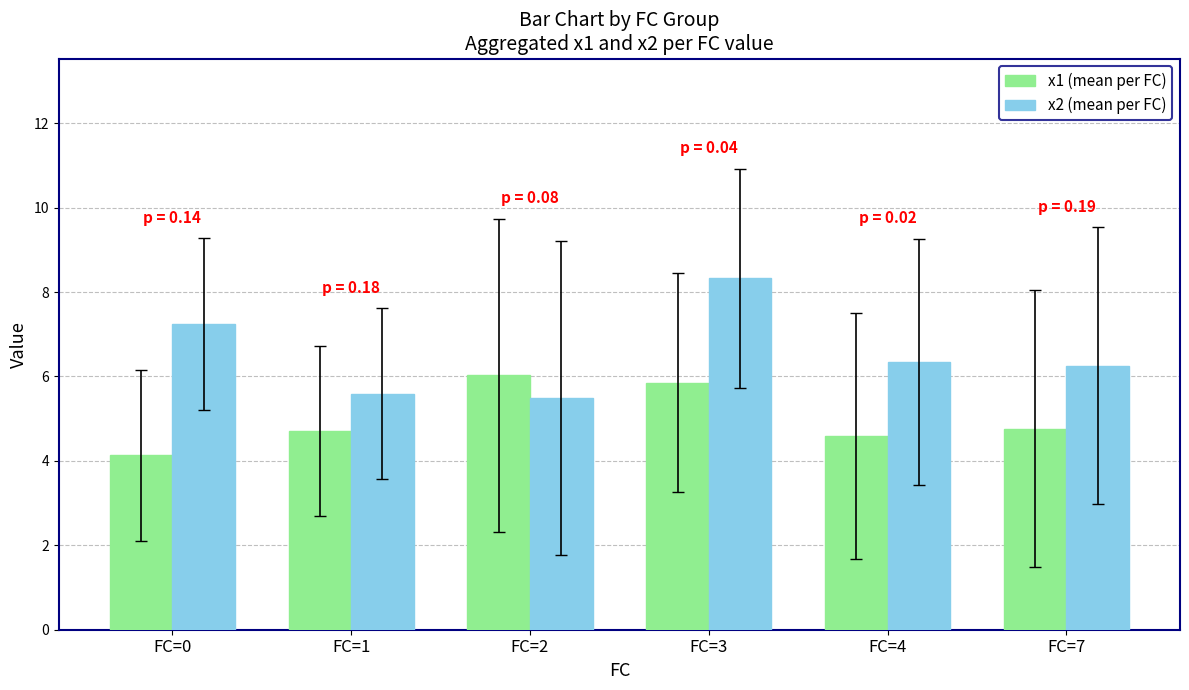

At FC=0, list the series in order from largest to smallest.

x2 (mean per FC), x1 (mean per FC)